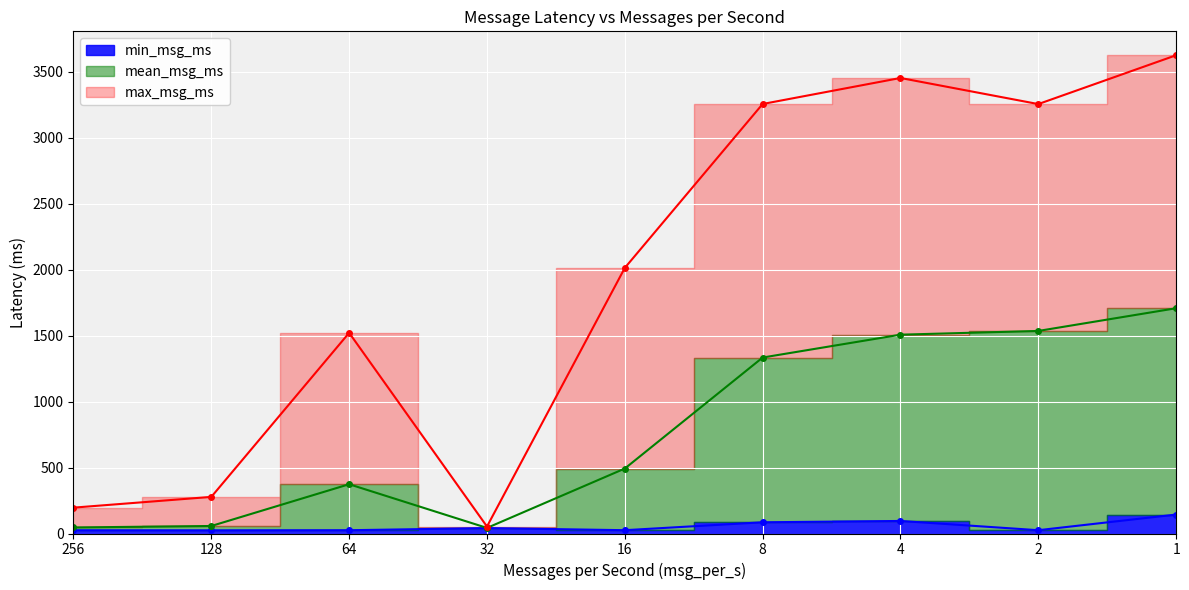

Reading left to right, list all the values displayed in this chart.

min_msg_ms: 256=24.5	128=23.7	64=24.8	32=41.1	16=25.1	8=85.0	4=95.1	2=25.0	1=143.6
mean_msg_ms: 256=45.7	128=56.9	64=373.4	32=42.3	16=492.3	8=1333.6	4=1506.9	2=1535.2	1=1707.3
max_msg_ms: 256=196.0	128=277.6	64=1520.9	32=52.8	16=2013.0	8=3255.3	4=3452.4	2=3254.6	1=3624.7